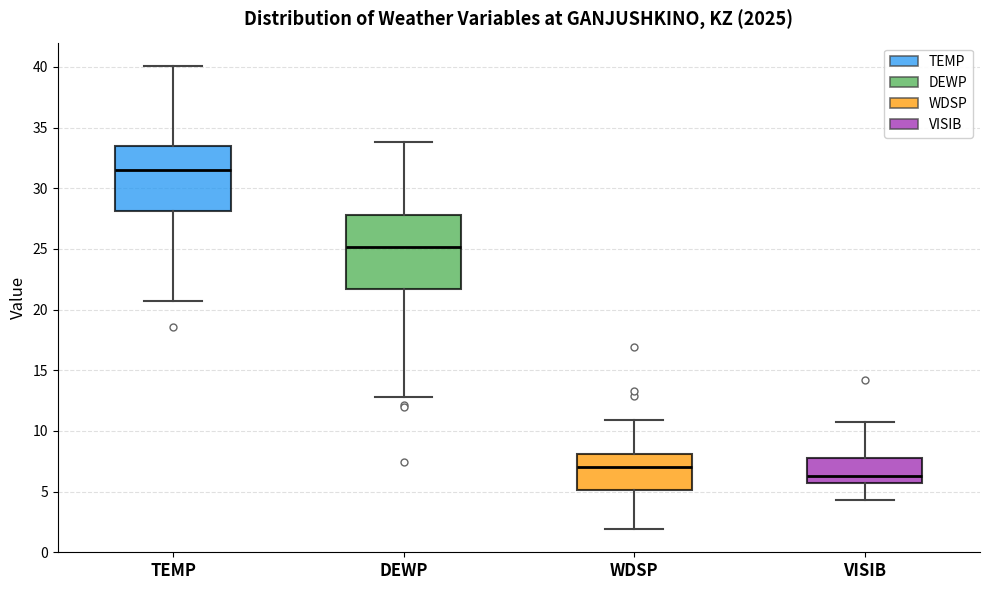

Reading left to right, read every box against the y-axis: the position of its median line, the range the box covers, and the ends of its whiskers. The values are not printed on the chart, so give them approximately, as read against the axis.

TEMP: median 31.5, box 28.0 to 33.5, whiskers 20.5 to 40.0
DEWP: median 25.0, box 21.5 to 28.0, whiskers 13.0 to 34.0
WDSP: median 7.0, box 5.0 to 8.0, whiskers 2.0 to 11.0
VISIB: median 6.5, box 5.5 to 8.0, whiskers 4.5 to 10.5